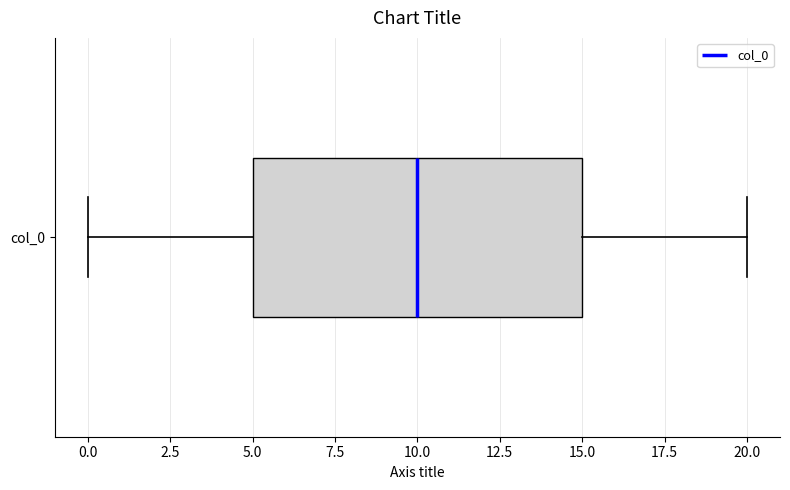

Read this box plot against the x-axis: the position of the median line, the range covered by the box, and the ends of both whiskers. The values are not printed on the chart, so give them approximately, as read against the axis.

median 10, box 5 to 15, whiskers 0 to 20